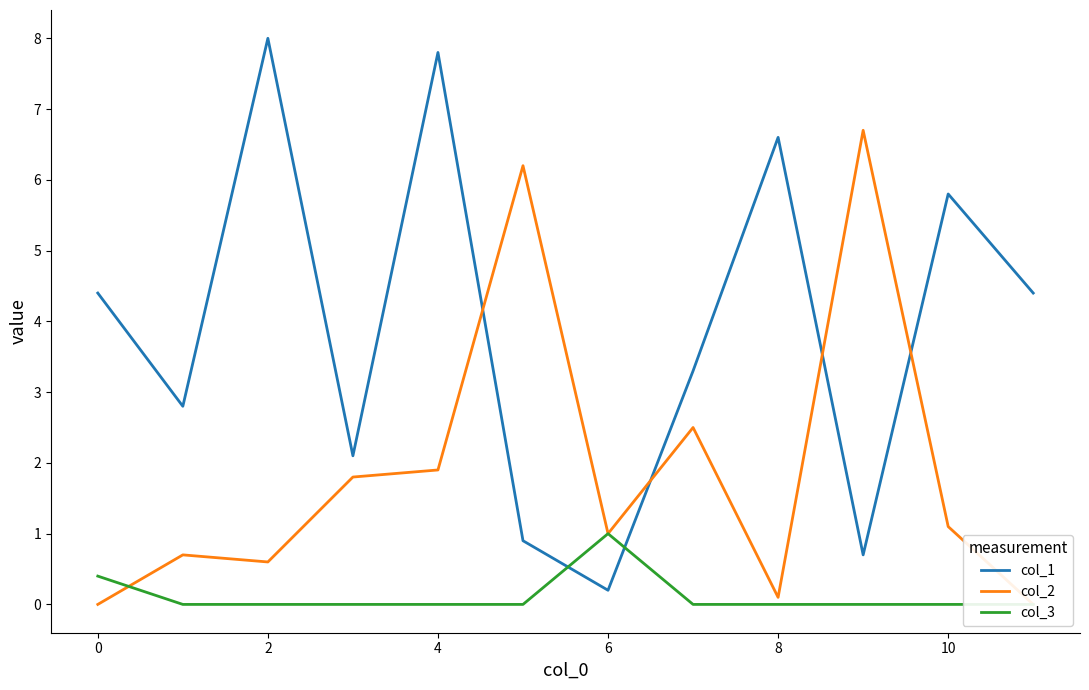

What is the difference between the second highest and second lowest values in the col_3 series?

0.4